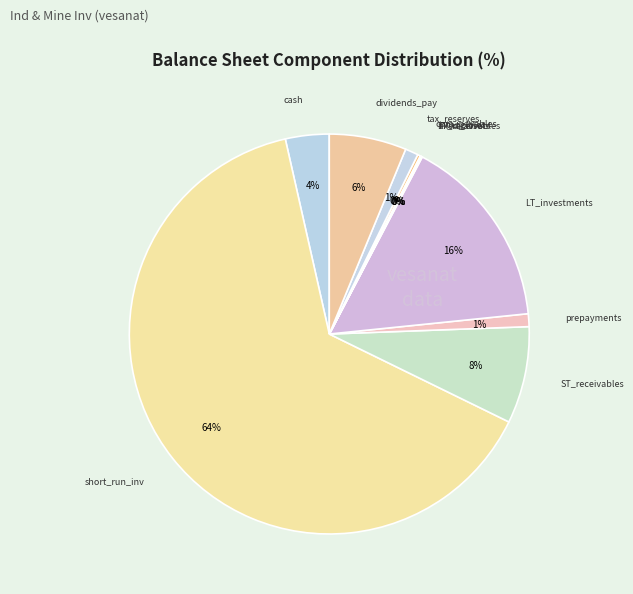

Count the number of slices in the pie.

11